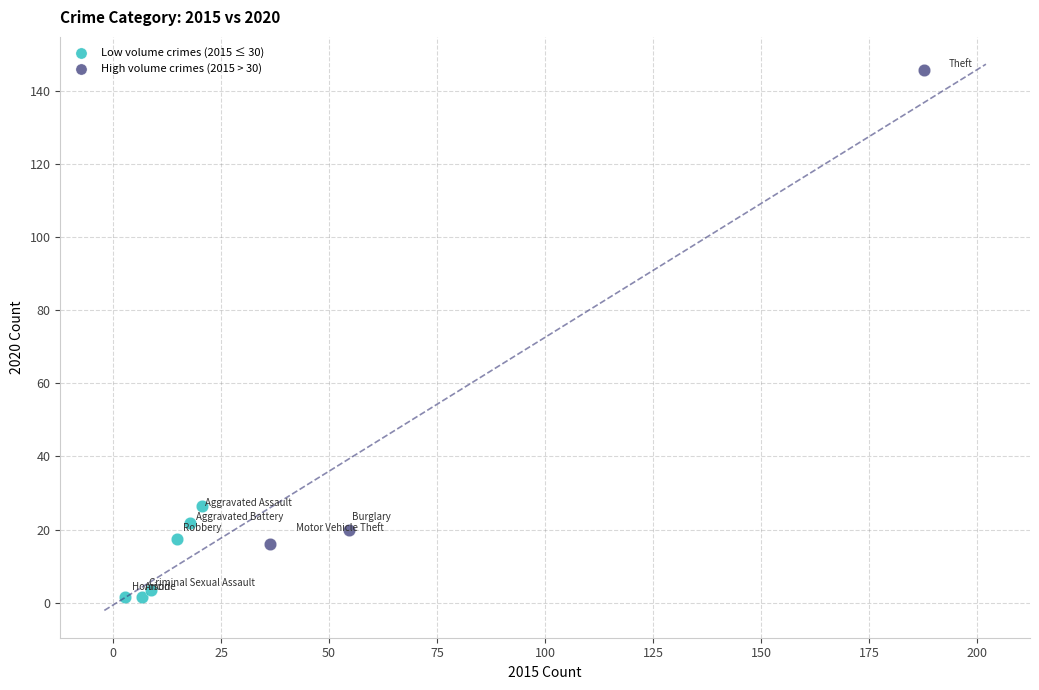

Which series contains the lowest Y value?

Low volume crimes (2015 ≤ 30)